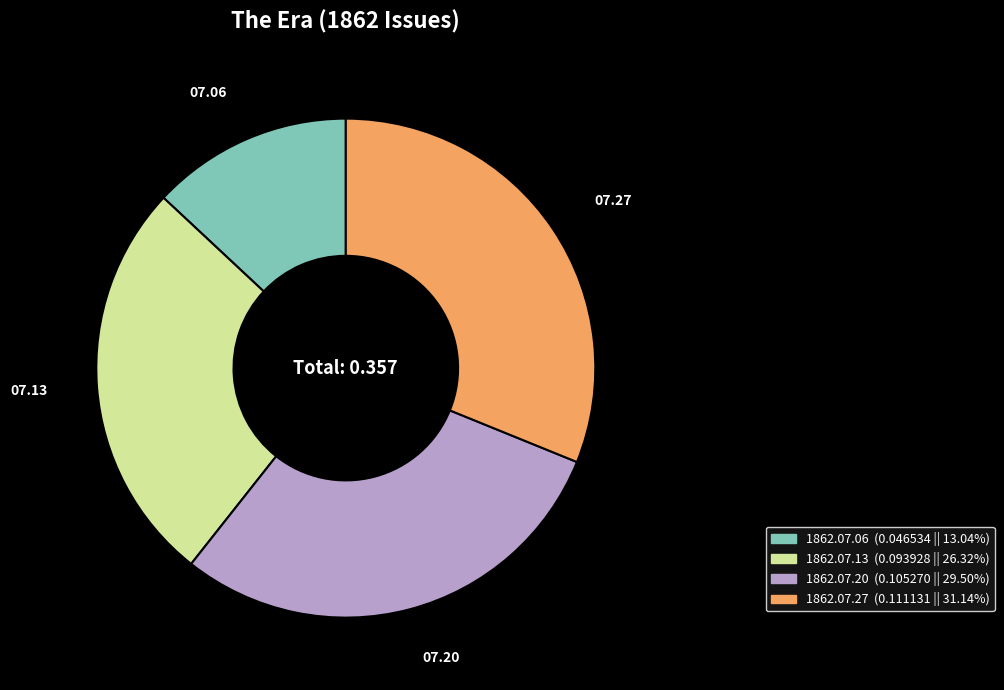

Is there a majority slice in this chart?

No